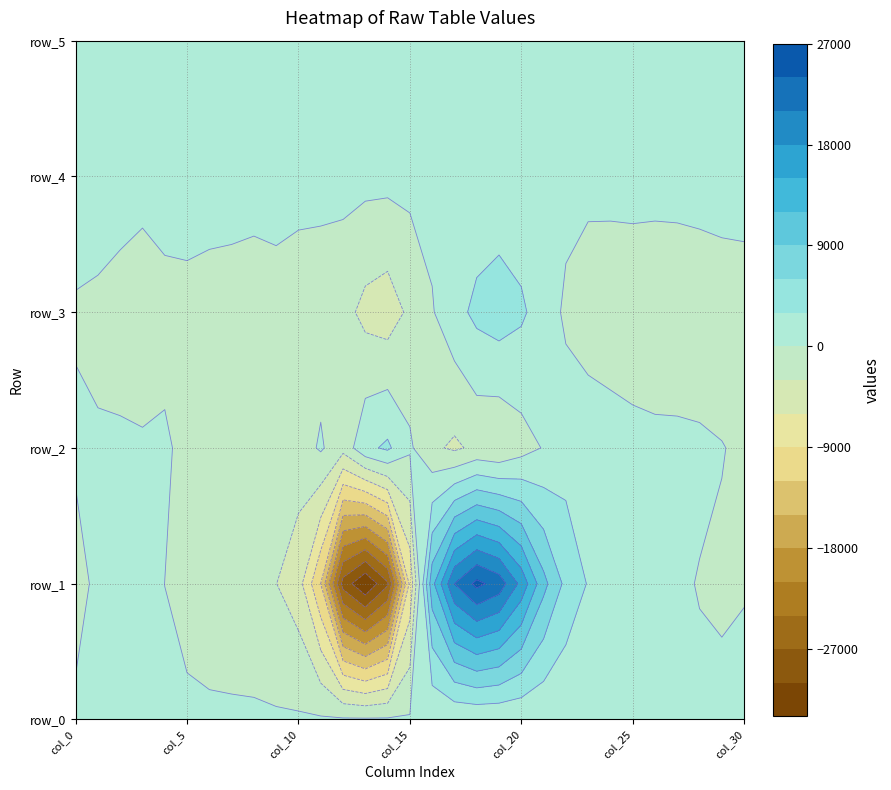

The value of row_0 at 7 is 183.0. True or false?

False